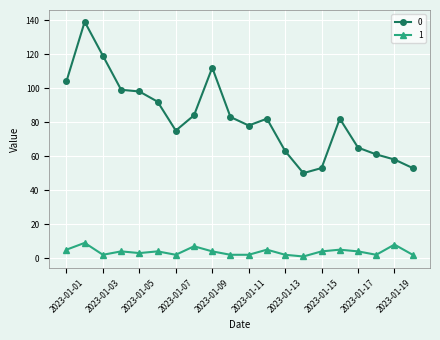

Rank the series by their maximum value, from highest to lowest.

0, 1